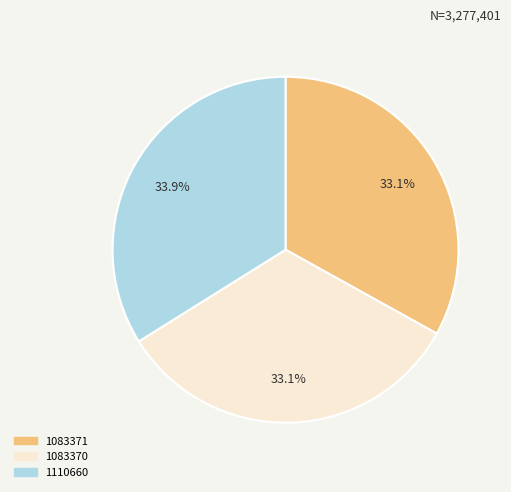

Is there any slice that represents more than half of the pie?

No